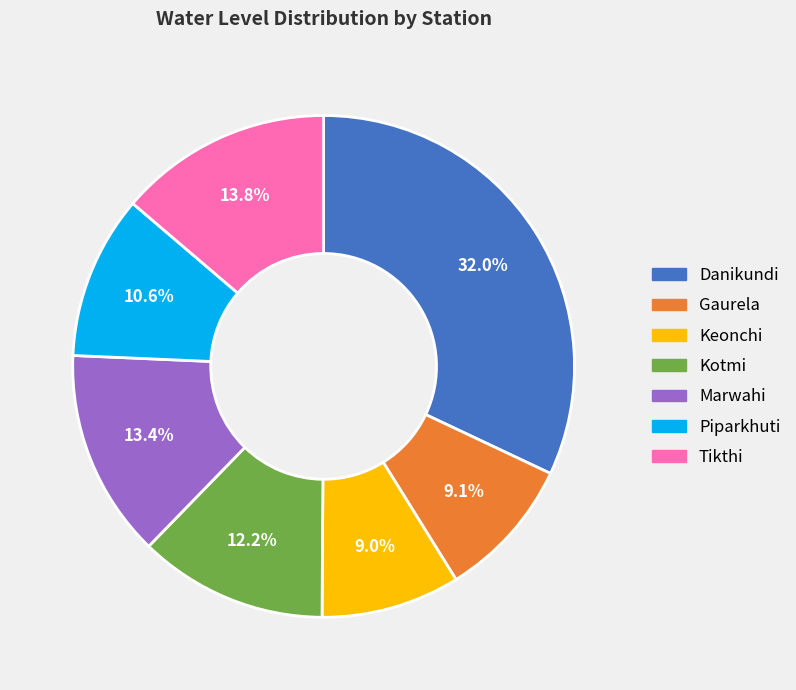

What percentage is the Danikundi slice, to the nearest percent?

32%